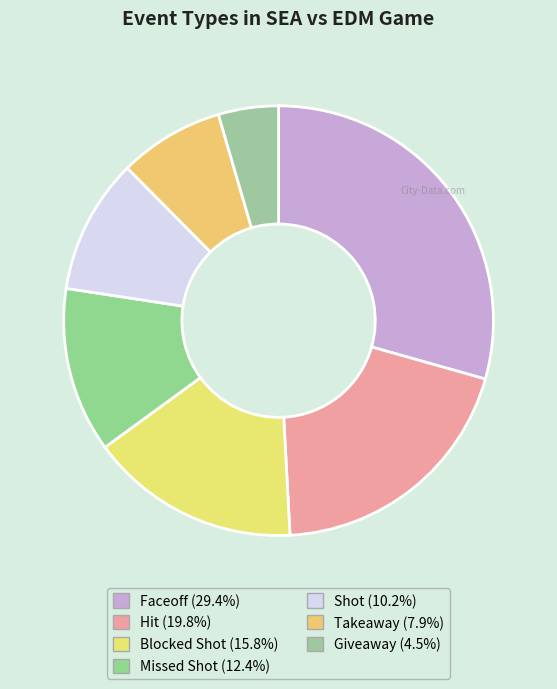

What percentage is the Missed Shot slice, to the nearest percent?

12%